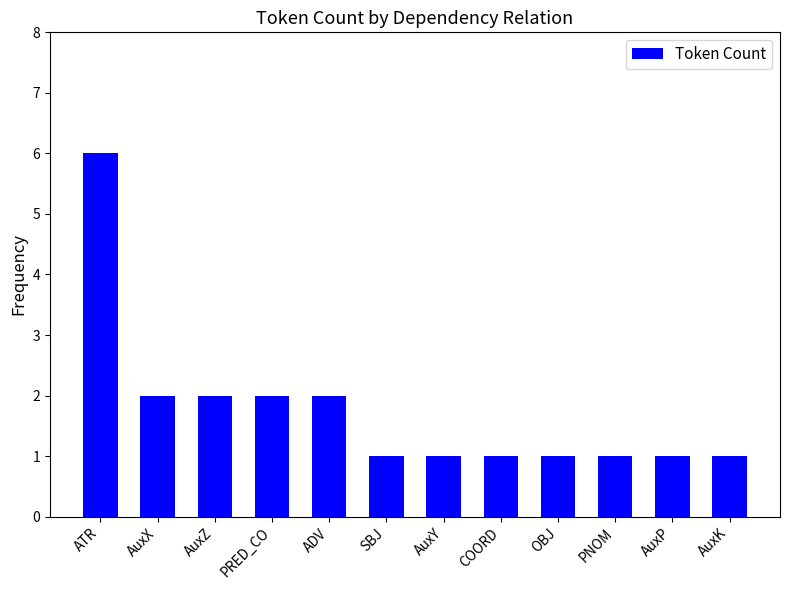

Reading right to left, what are all the values shown in this chart?

AuxK=1	AuxP=1	PNOM=1	OBJ=1	COORD=1	AuxY=1	SBJ=1	ADV=2	PRED_CO=2	AuxZ=2	AuxX=2	ATR=6